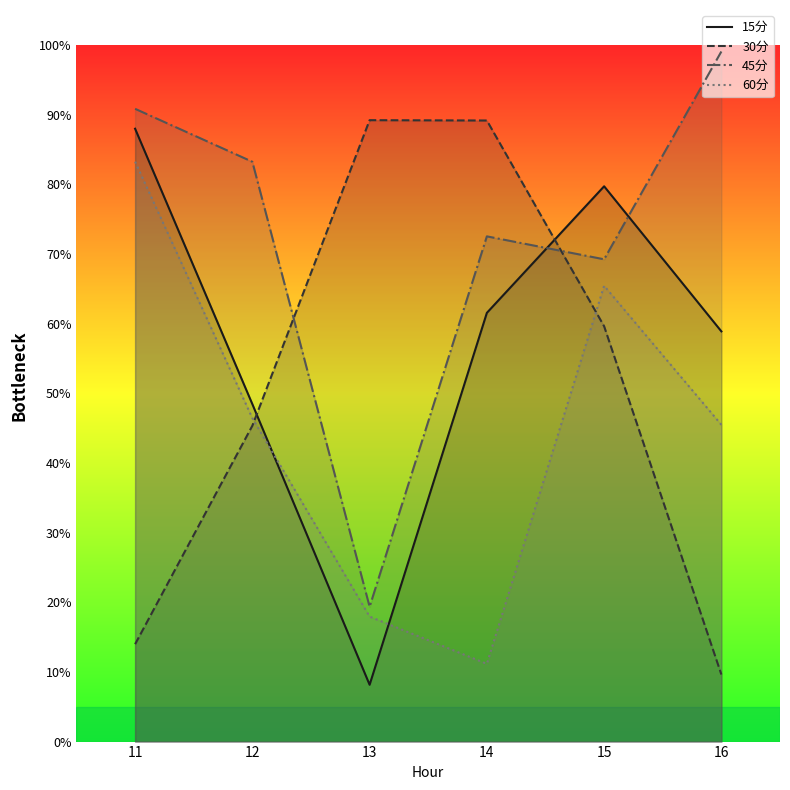

Where do 30分 and 45分 first cross each other?

12 and 13